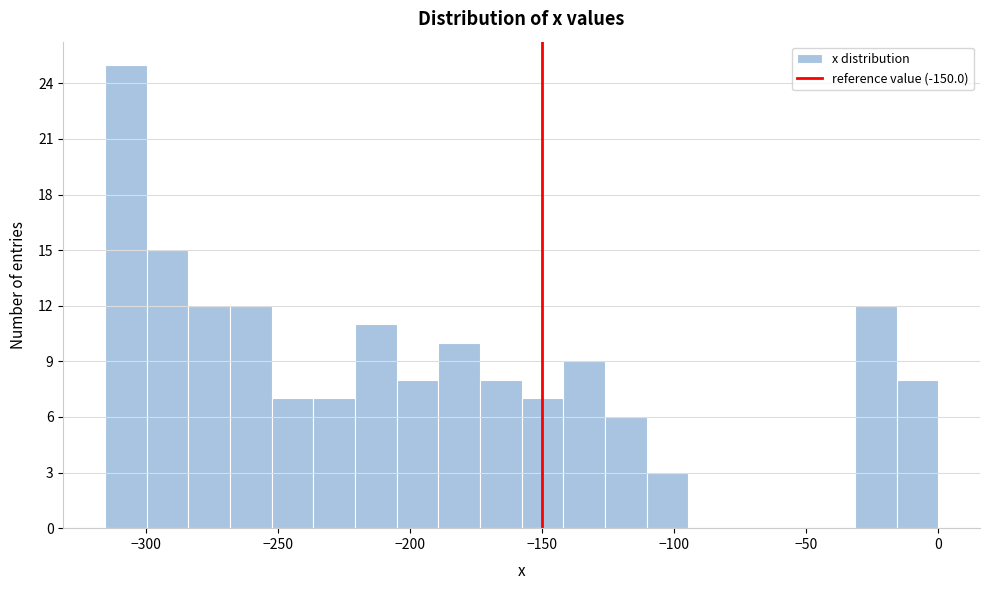

Read against the x-axis, roughly where is the centre of the tallest bar?

-310